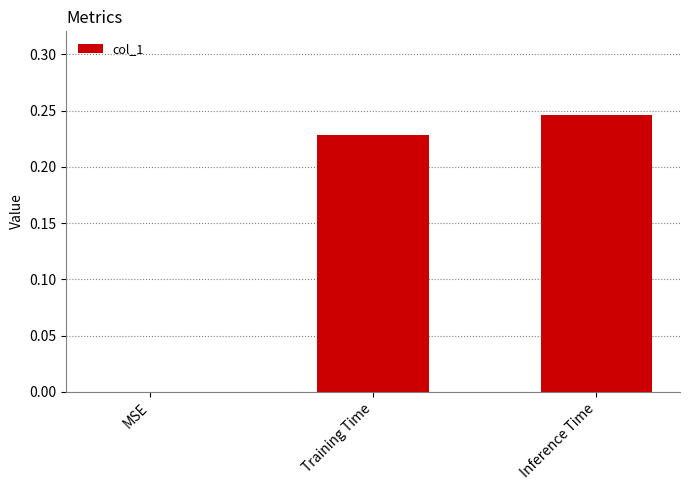

Is it true that the value at MSE is 0.0?

True